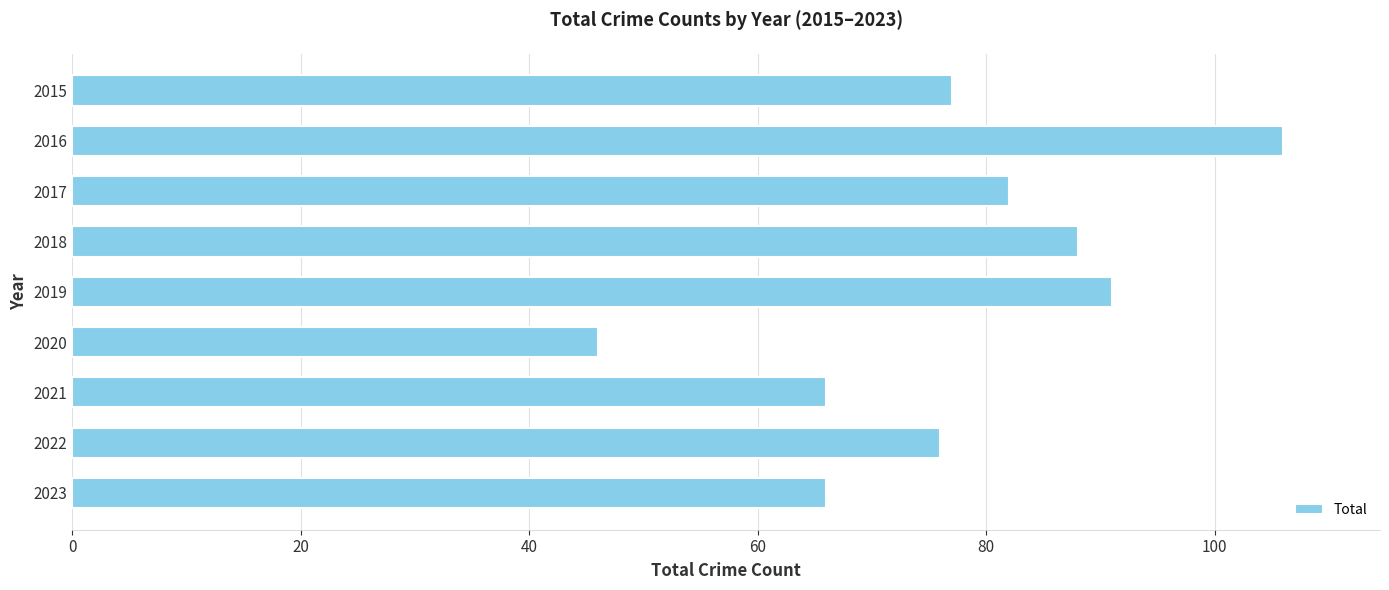

What is the value of the 3rd bar from the top?

82